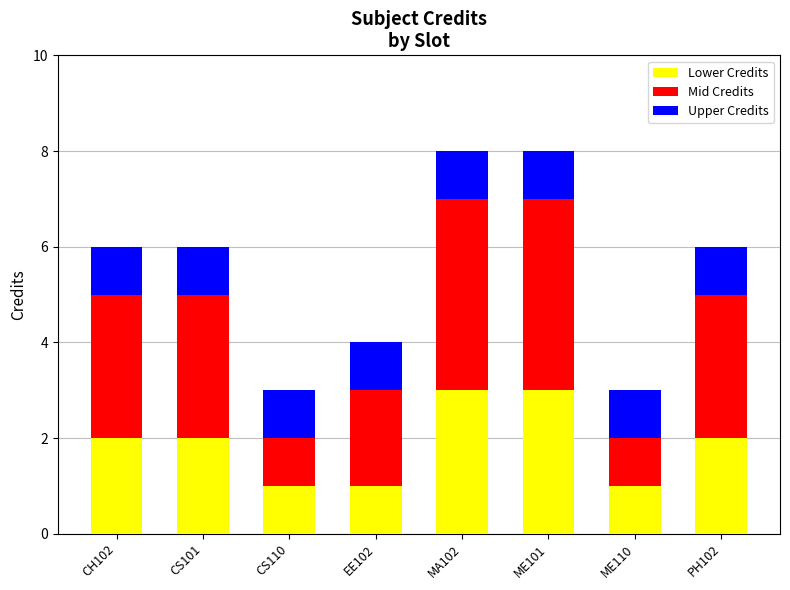

What is the total value across all series at CS101?

6